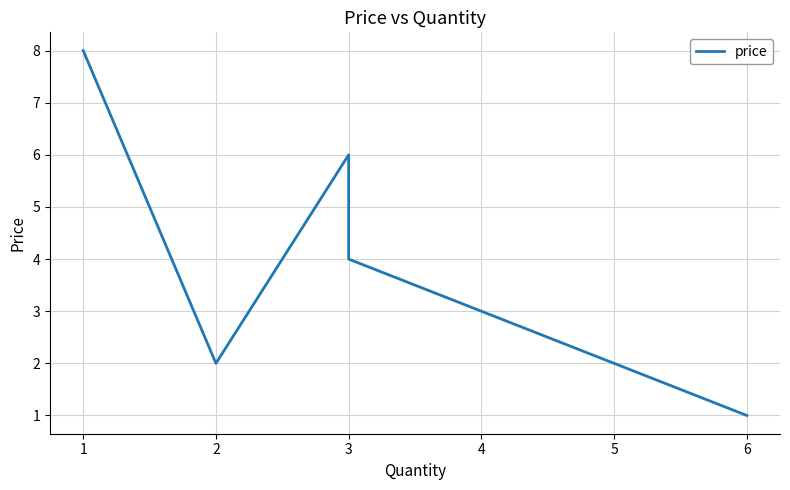

What is the value of the 3rd point from the left?

6